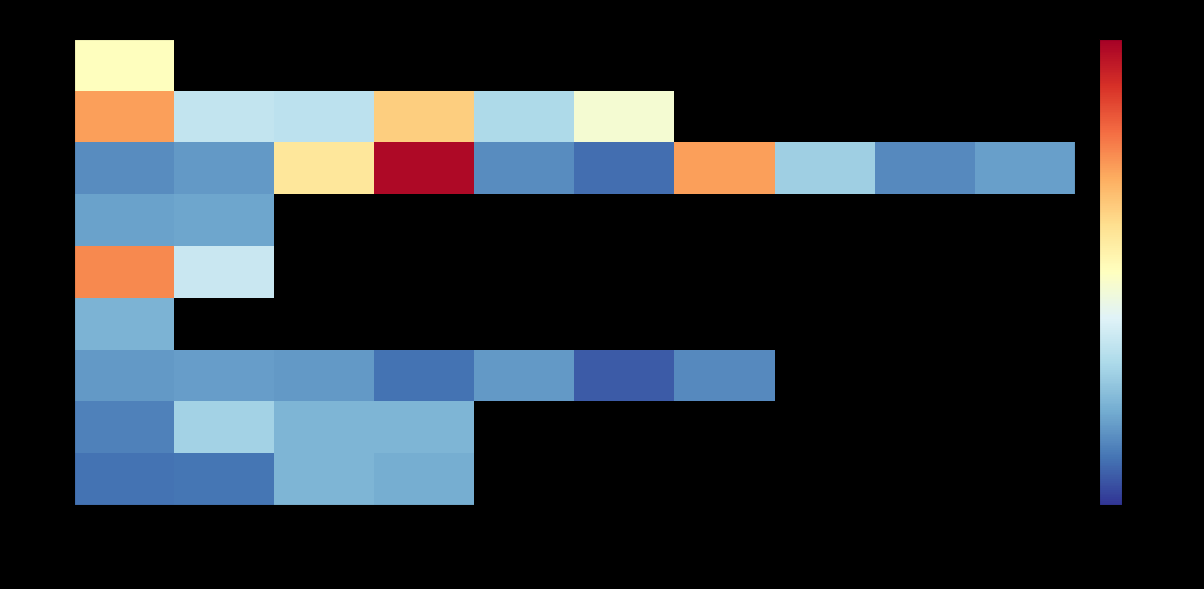

Which category has the lowest value across all series?

项目6